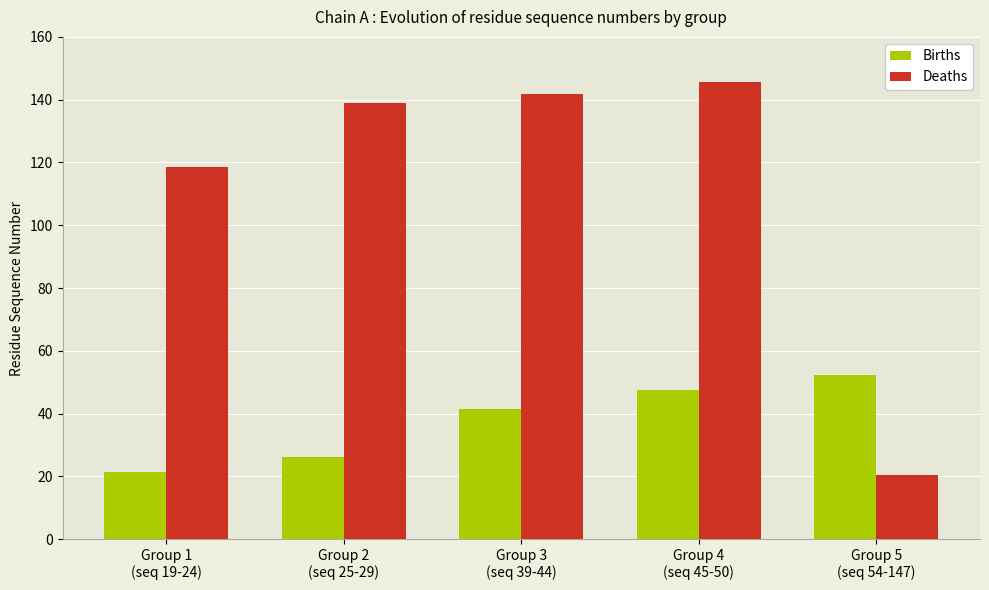

What is the sum of all Deaths values?

565.2